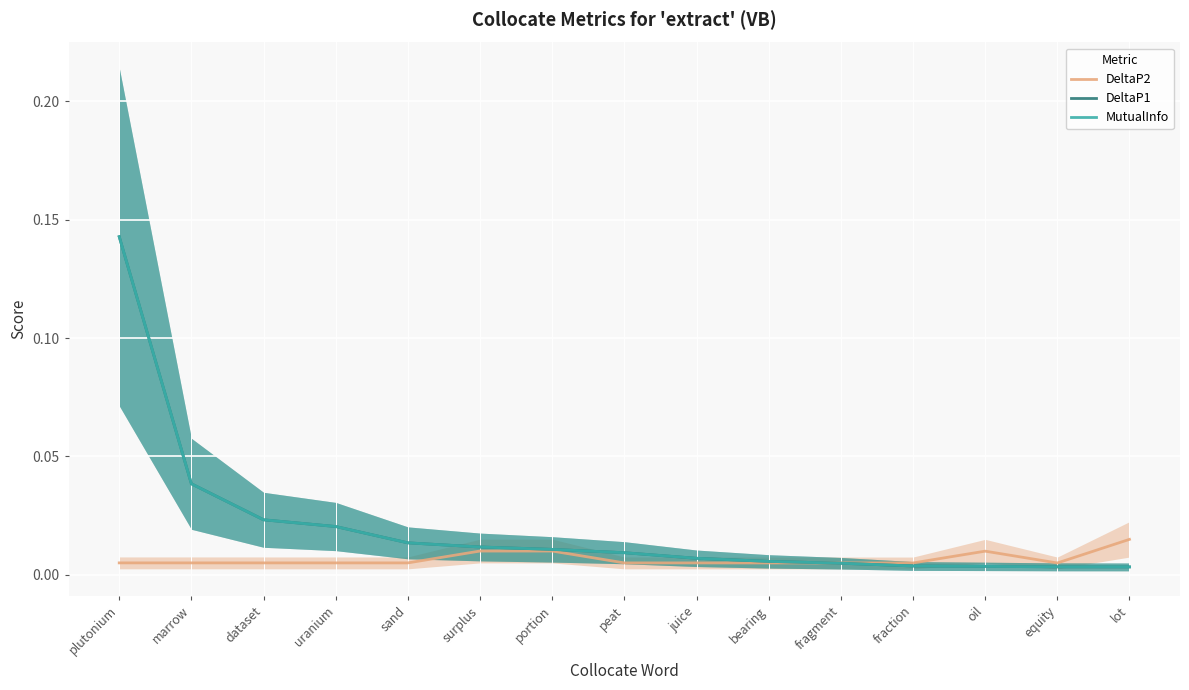

The DeltaP1 series shows 0.0 at equity. True or false?

False